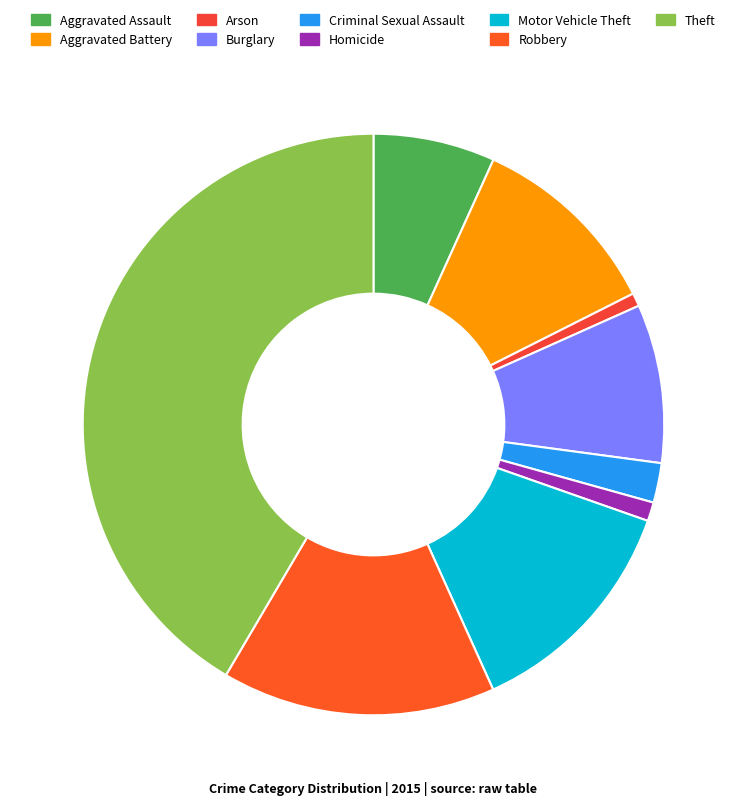

Approximately how many times larger is the value at Aggravated Battery compared to Arson?

14.7